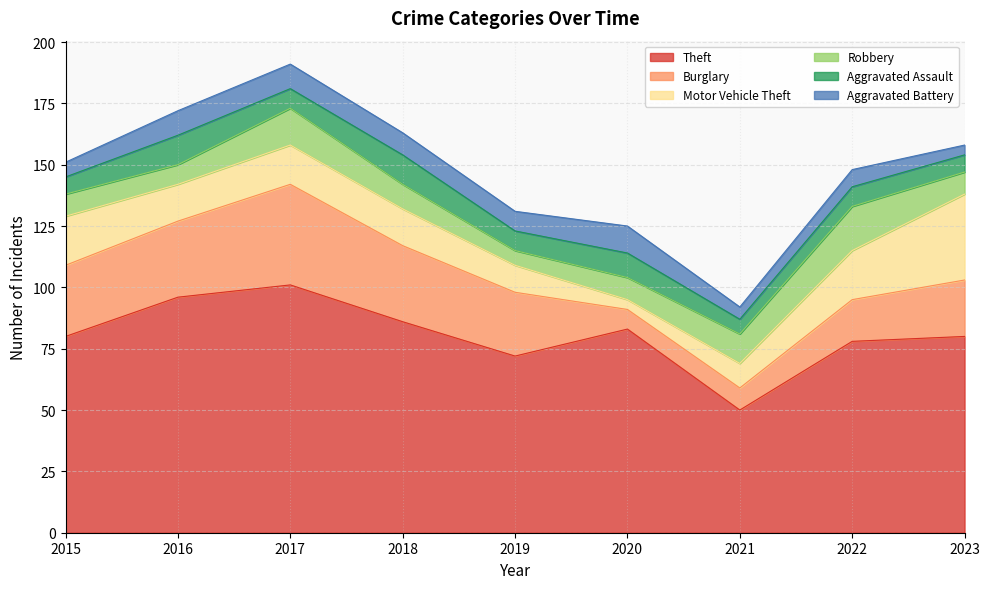

What is the value of the Aggravated Battery point at the 2nd from the left?

10